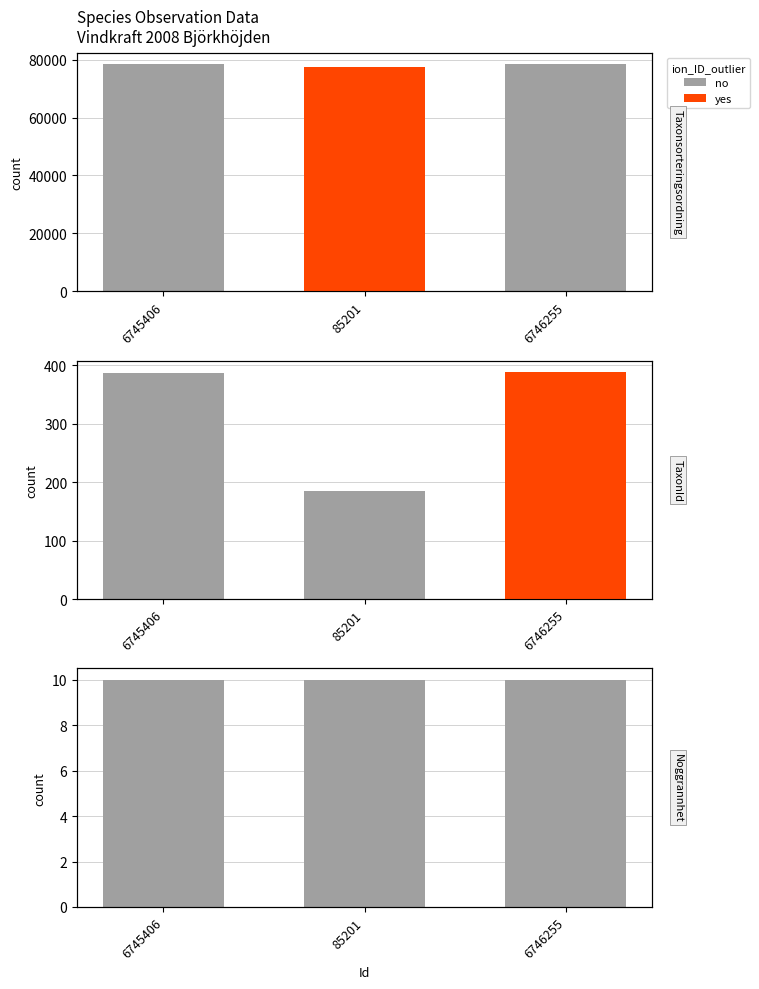

Where is no nearest to the value 10?

6745406